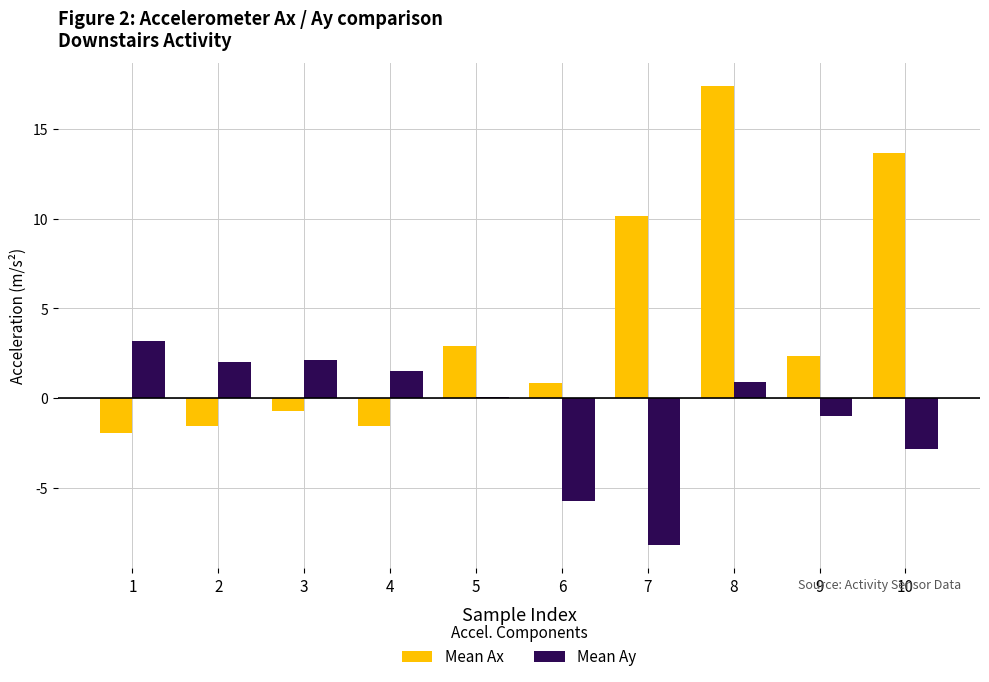

Which series has the largest range (max minus min)?

Mean Ax